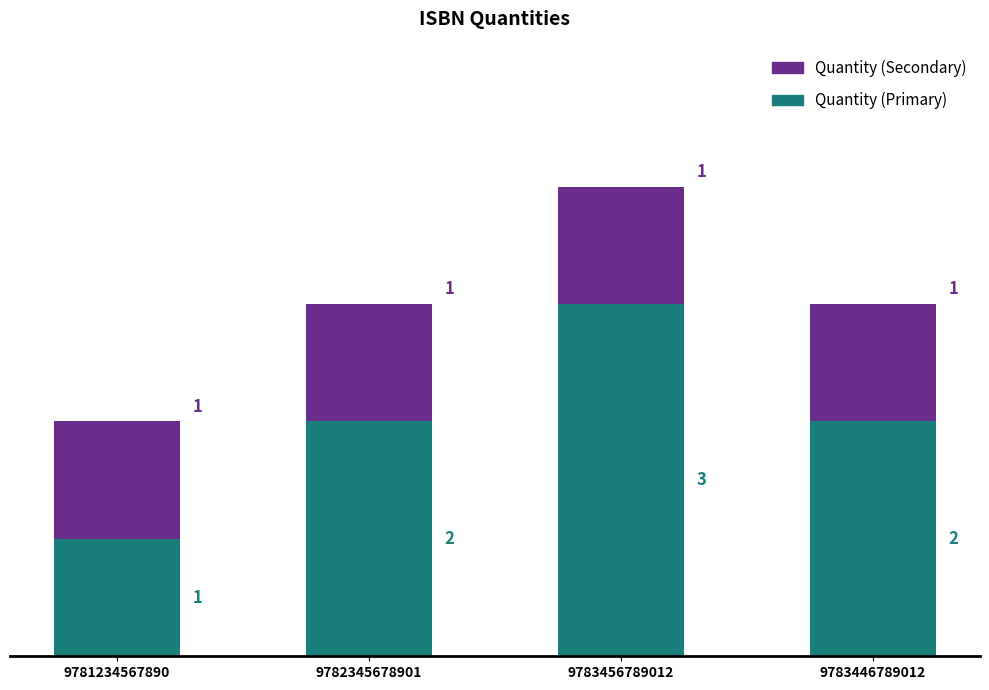

How many series are shown in this chart?

2